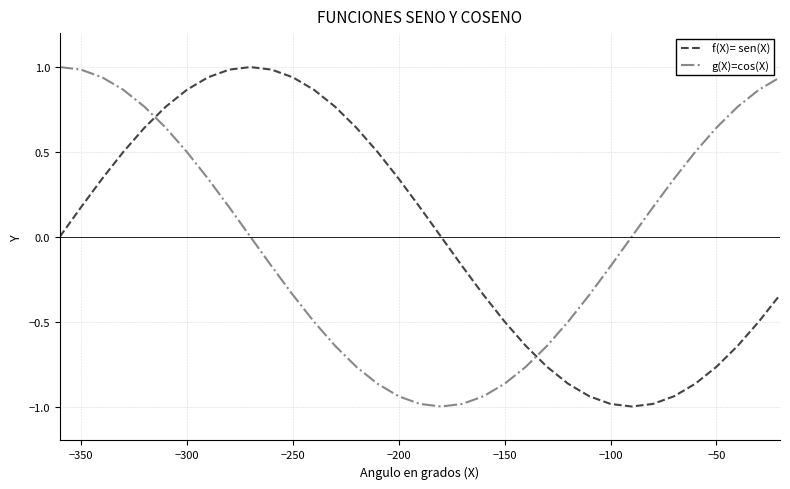

What is the greatest value displayed?

1.0